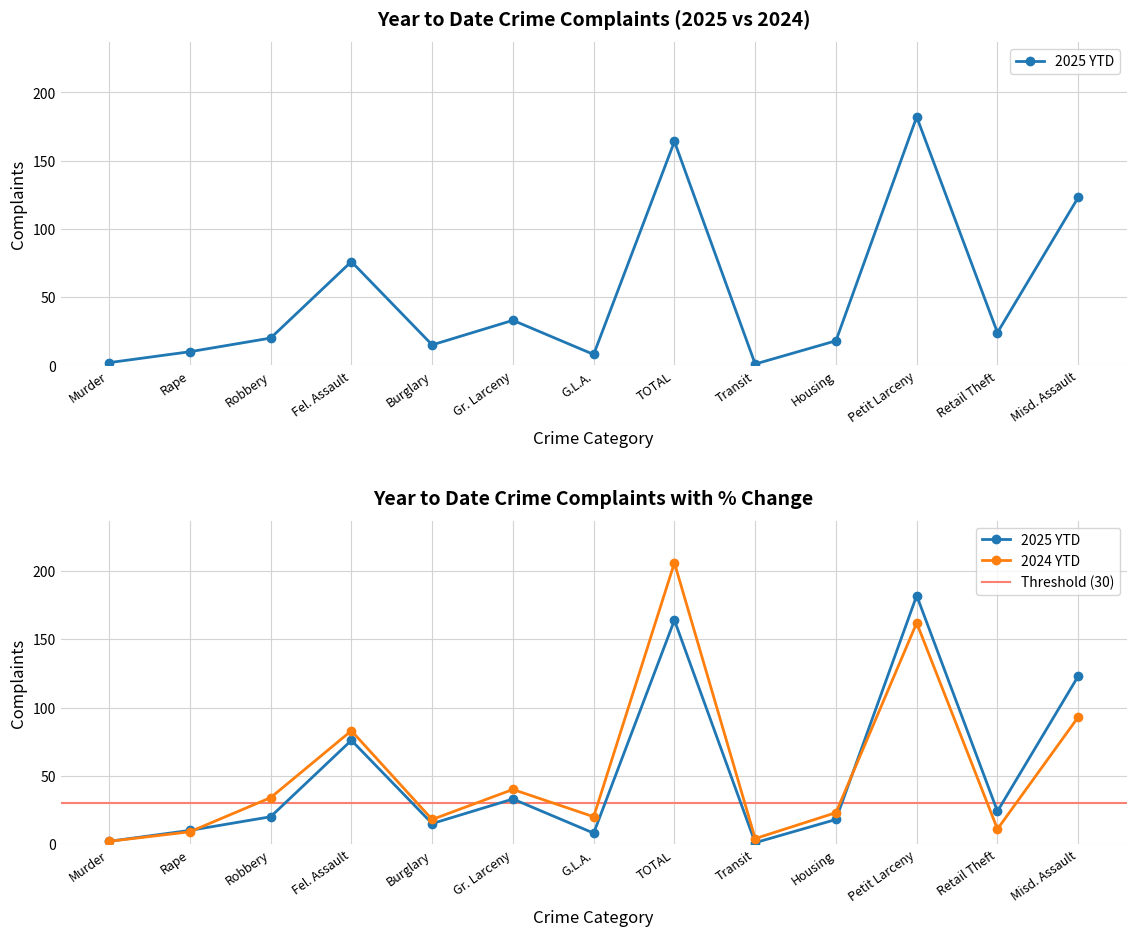

What is the difference between the second highest and minimum values in the 2024 YTD series?

160